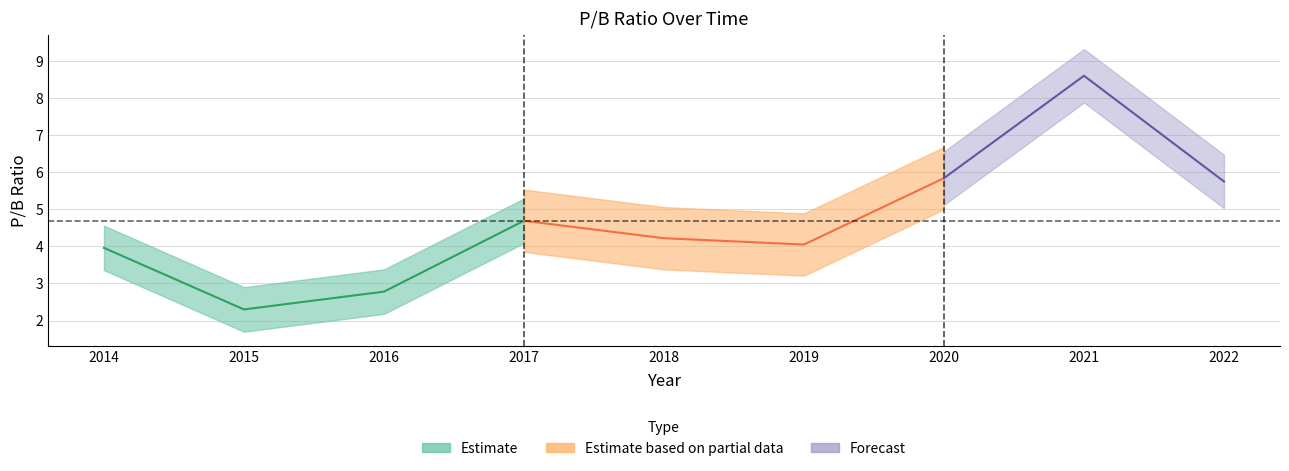

Rank the categories by value from highest to lowest.

2021, 2020, 2022, 2017, 2018, 2019, 2014, 2016, 2015